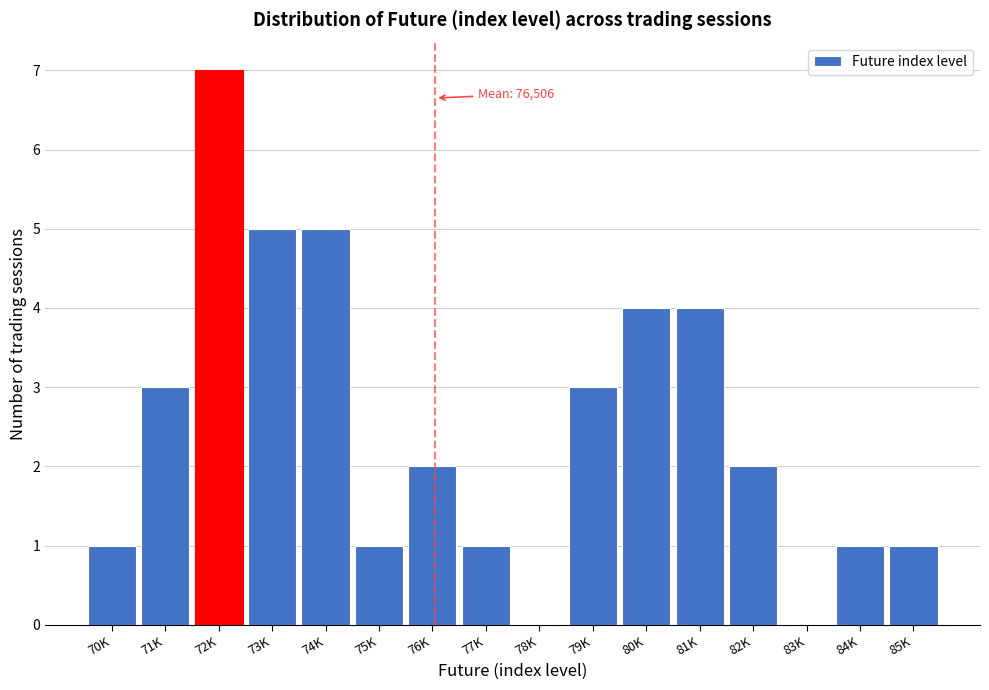

Reading right to left, transcribe all the data shown in this chart.

85K=1	84K=1	83K=0	82K=2	81K=4	80K=4	79K=3	78K=0	77K=1	76K=2	75K=1	74K=5	73K=5	72K=7	71K=3	70K=1